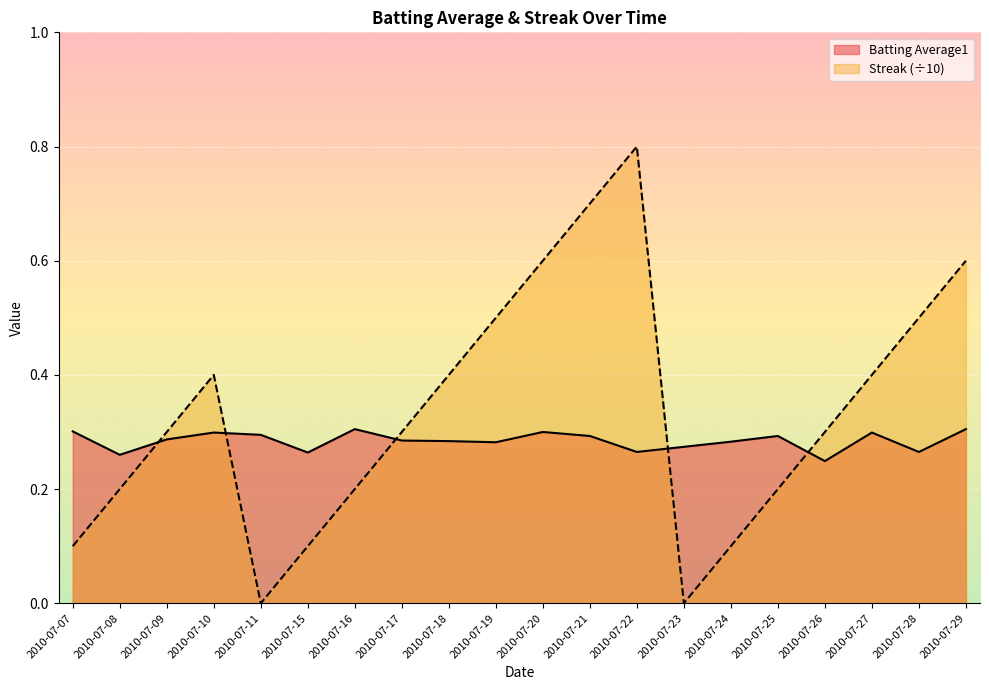

The value of Streak at 2010-07-15 is 0.0. True or false?

False